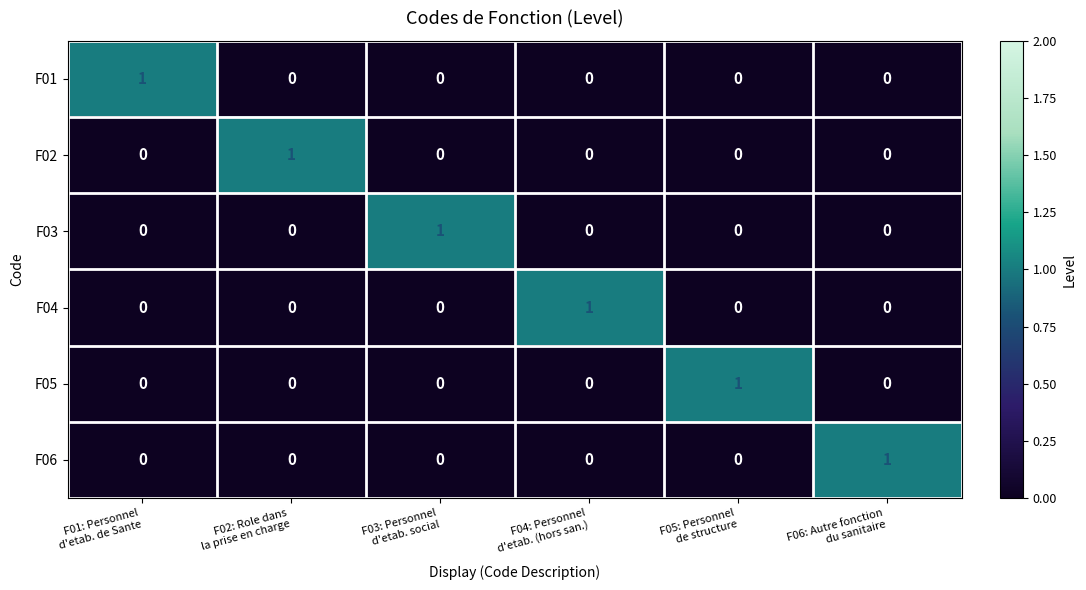

How many F06 values are between 0 and 1?

6